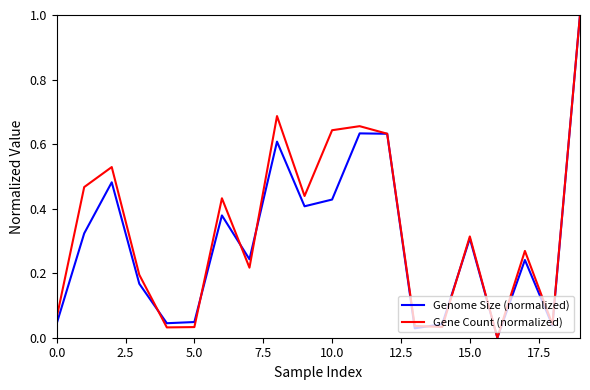

True or false: Genome Size (normalized) has more than 1 interior local peaks.

True